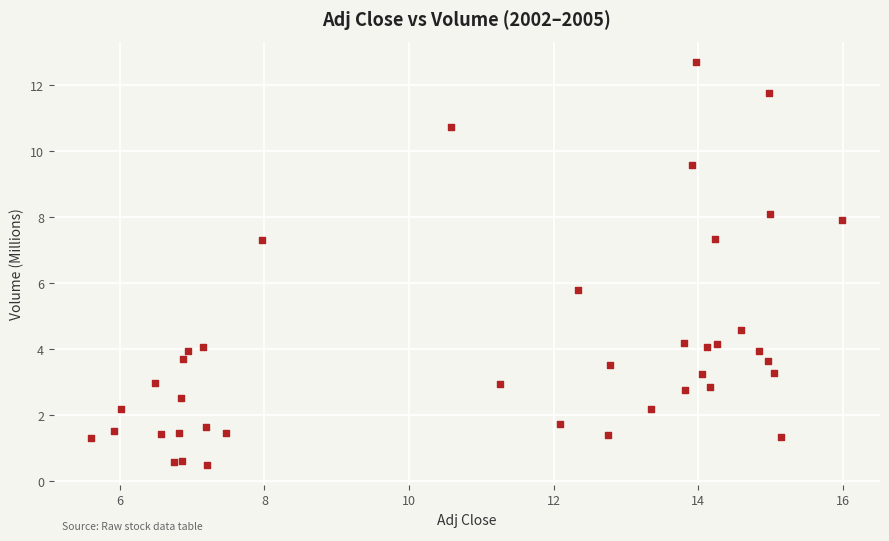

What Y value in the scatter plot is closest to 6?

5.8